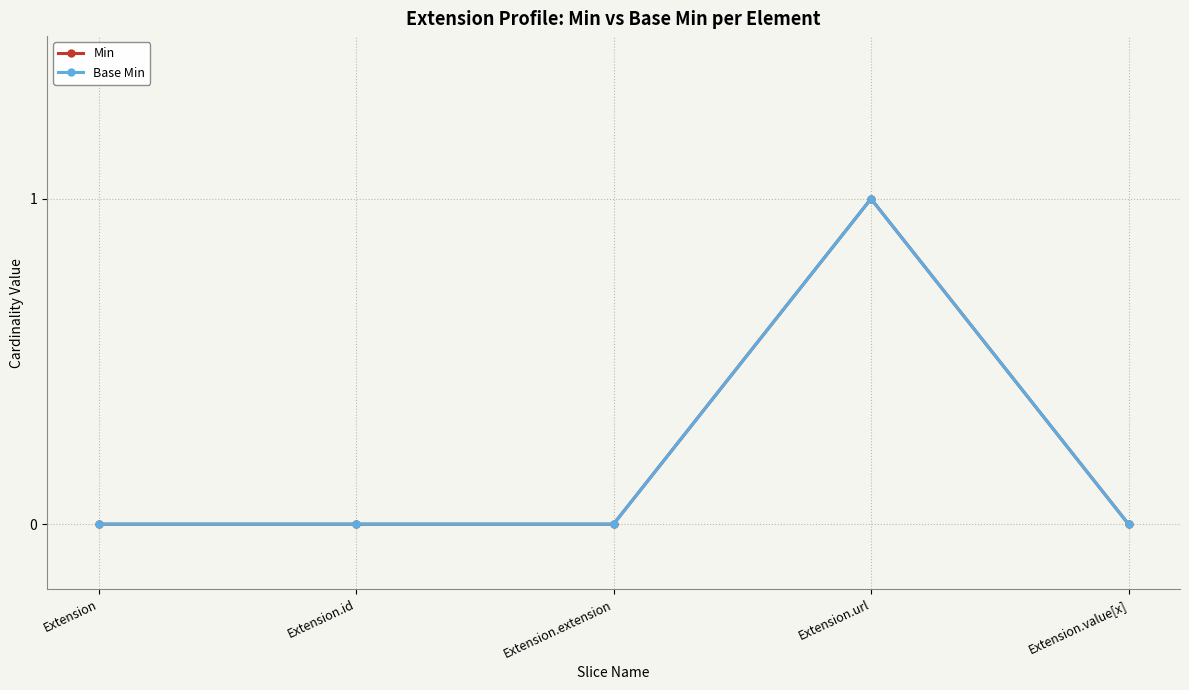

Does the chart have visible grid lines?

Yes